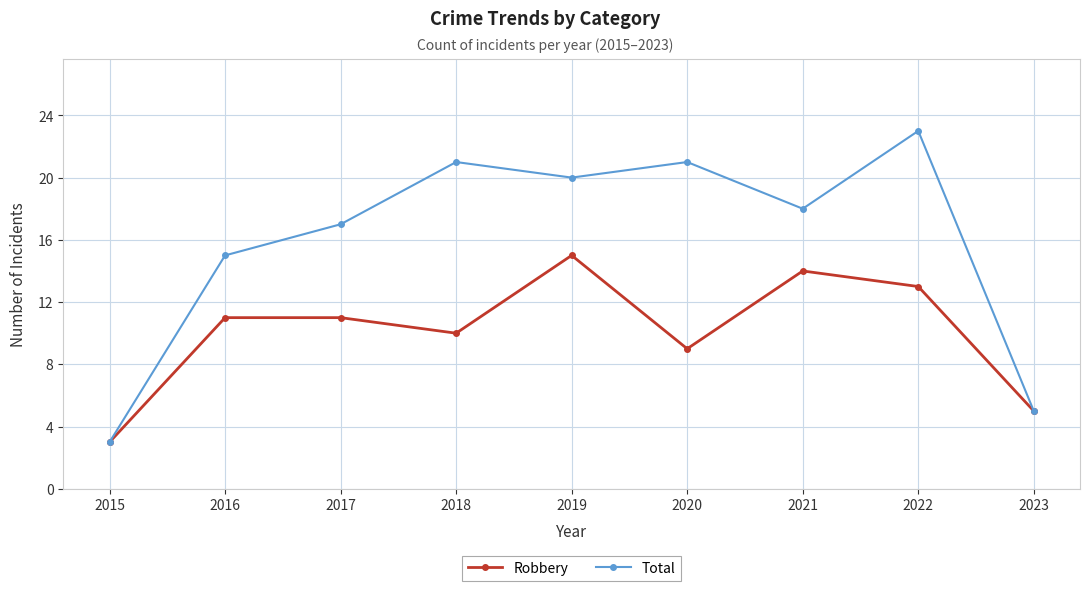

The value of Total at 2020 is 21. True or false?

True